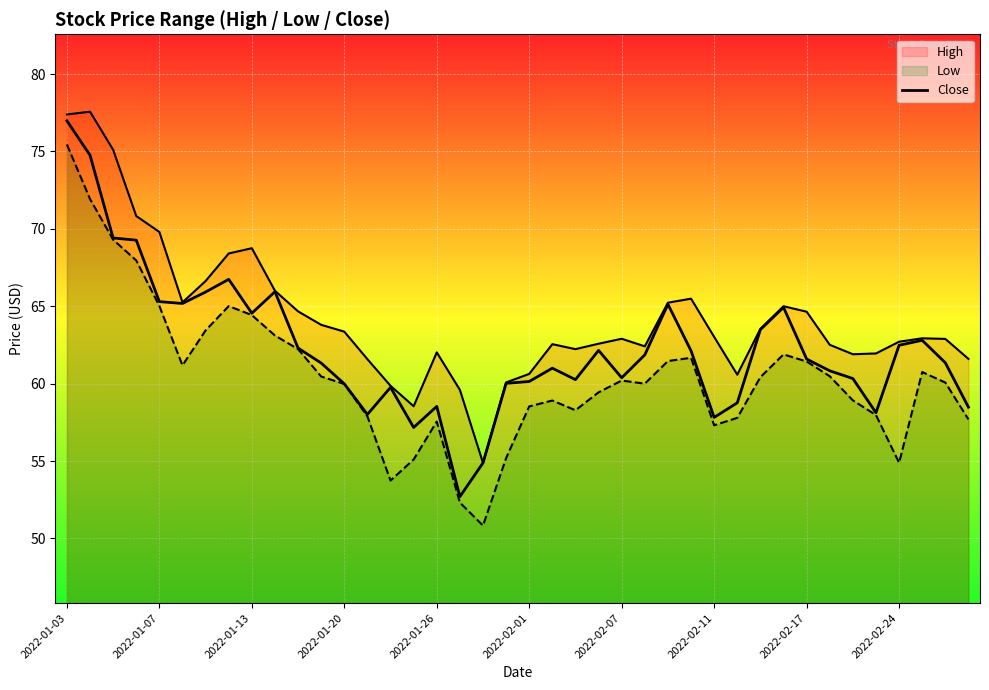

Between 10 and 25, which series saw the biggest shift?

High